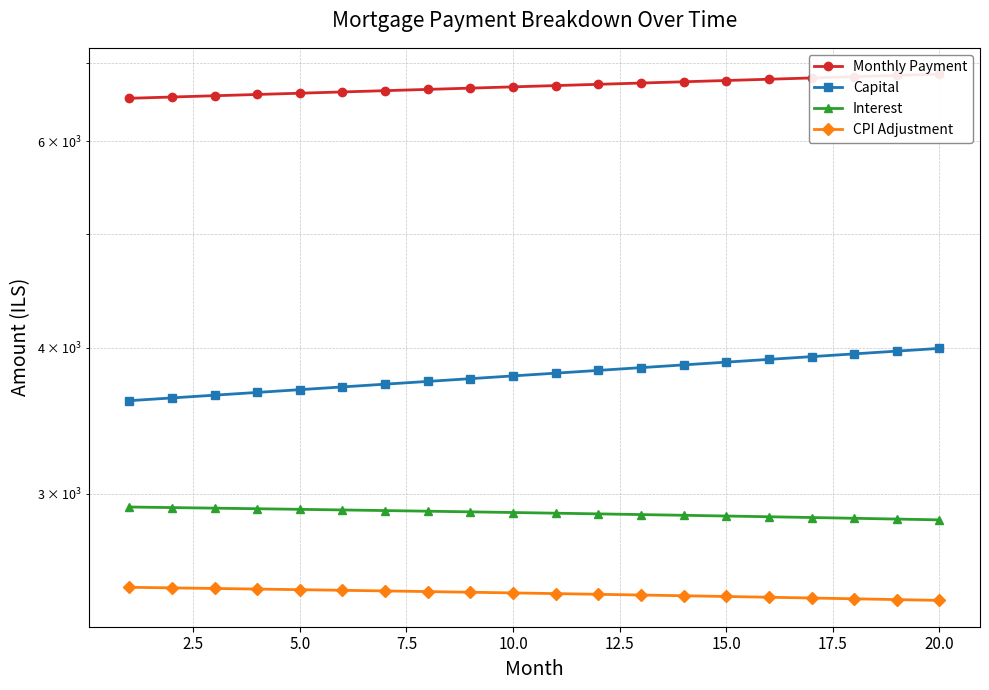

What are all the series names shown in the legend?

Monthly Payment, Capital, Interest, CPI Adjustment